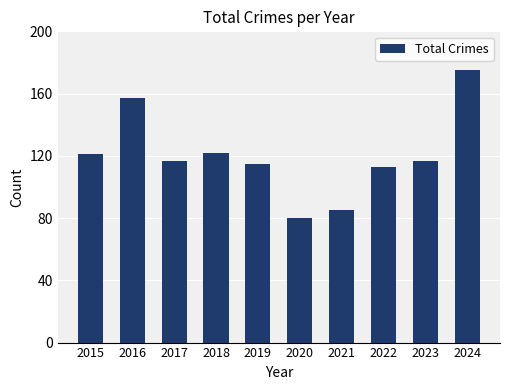

What is the maximum value shown in the chart?

175